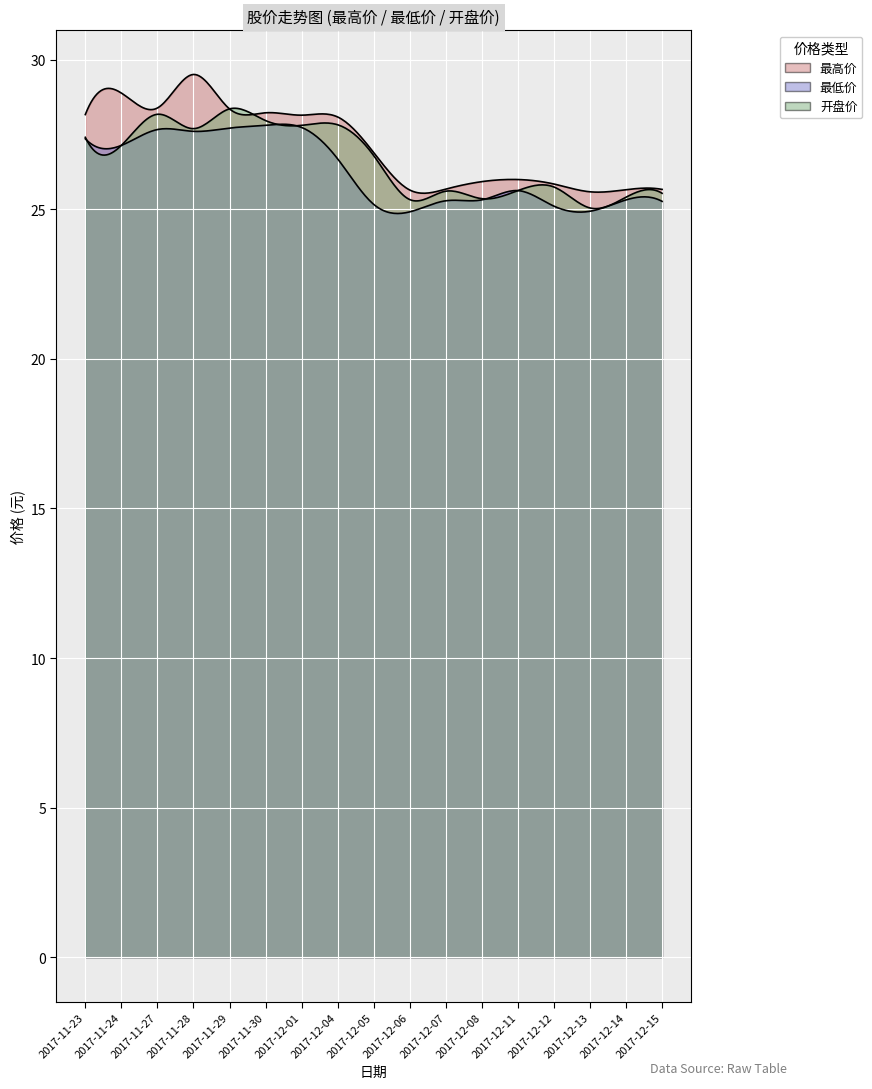

At which category is the sum across all series the highest?

2017-11-28